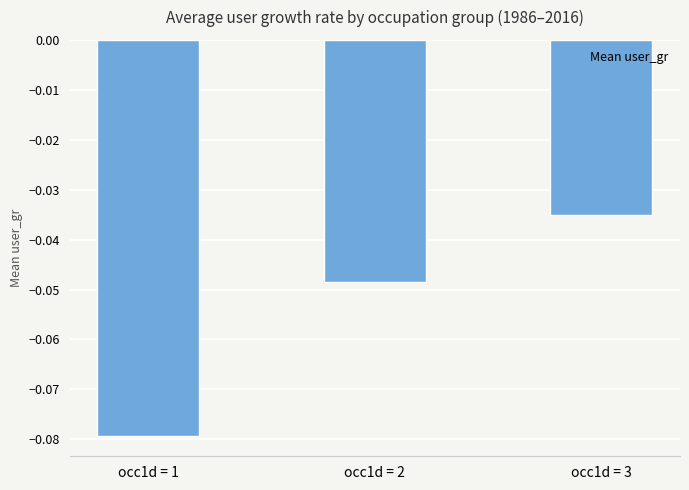

Are the bars grouped side by side (vs. stacked)?

No